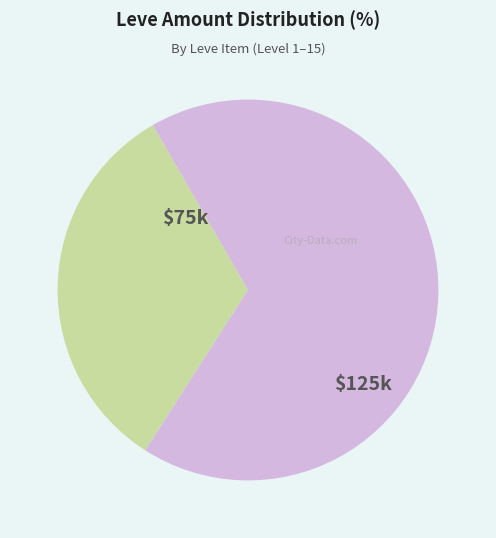

Does any single category account for the majority?

Yes